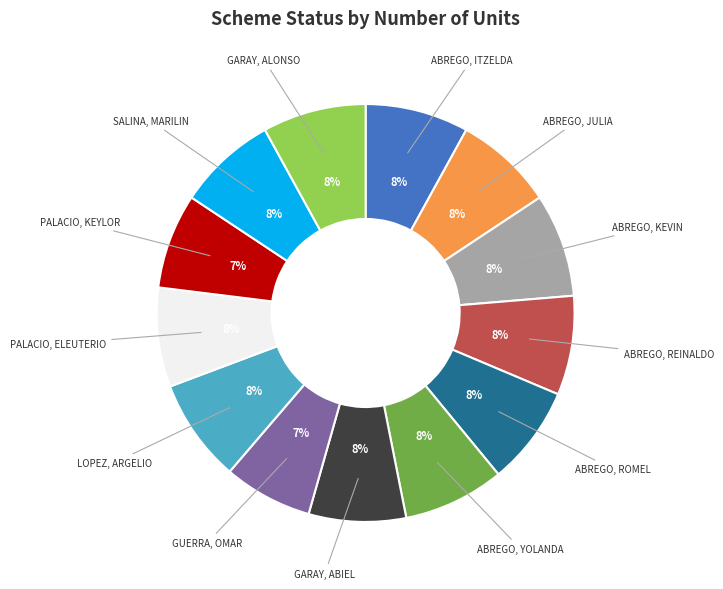

Is there a majority slice in this chart?

No